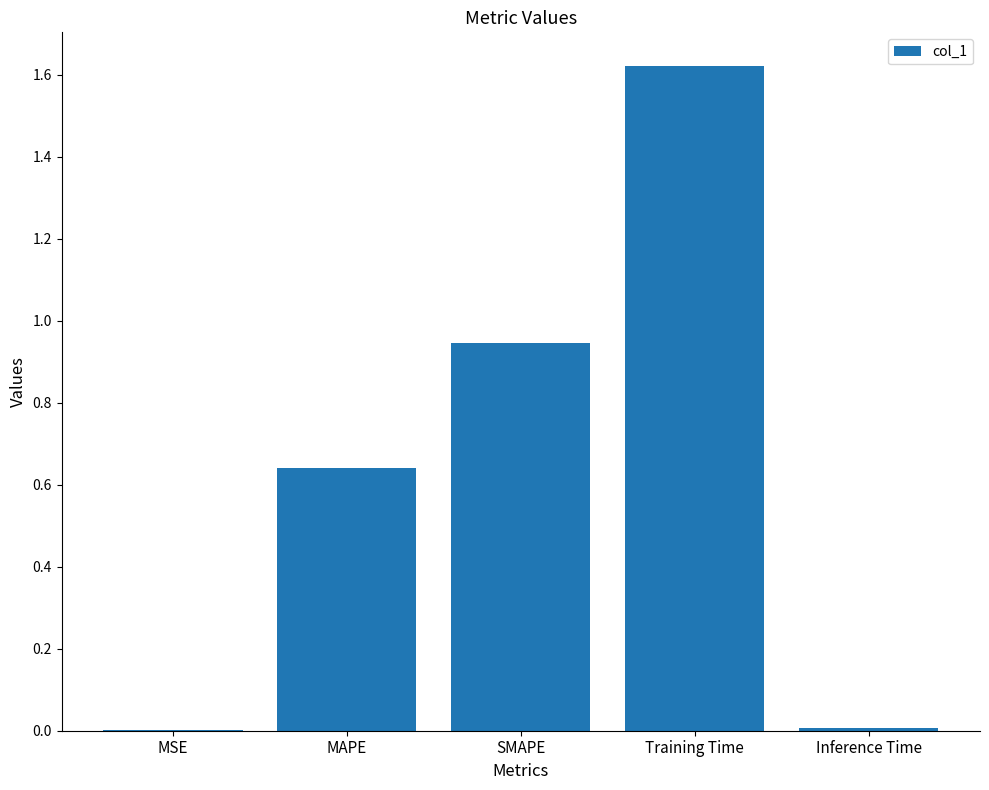

The value at Training Time is 1.1. True or false?

False